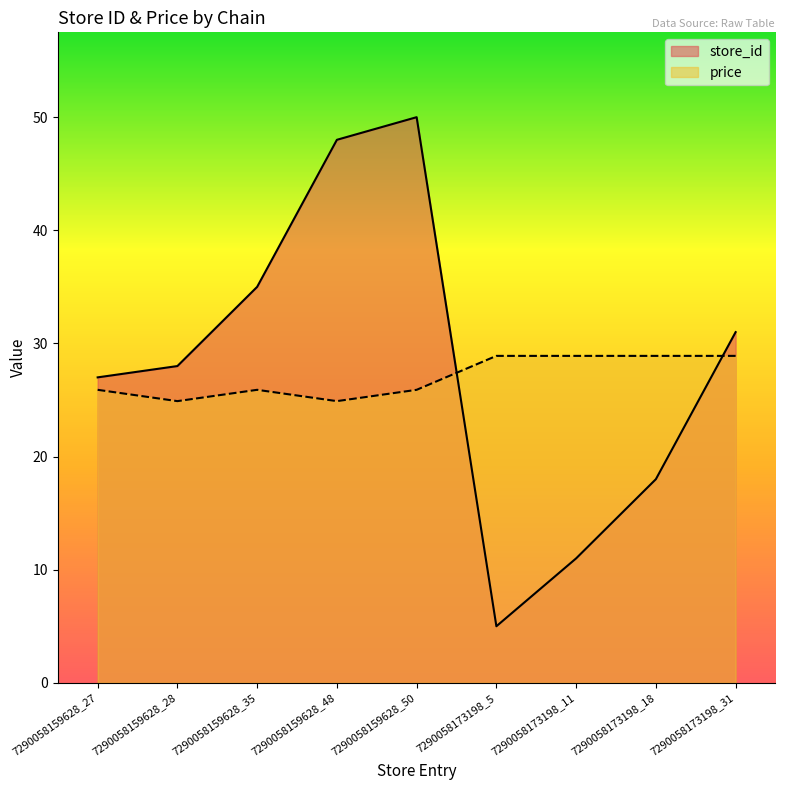

What is the label of the 6th point from the left?

7290058173198_5